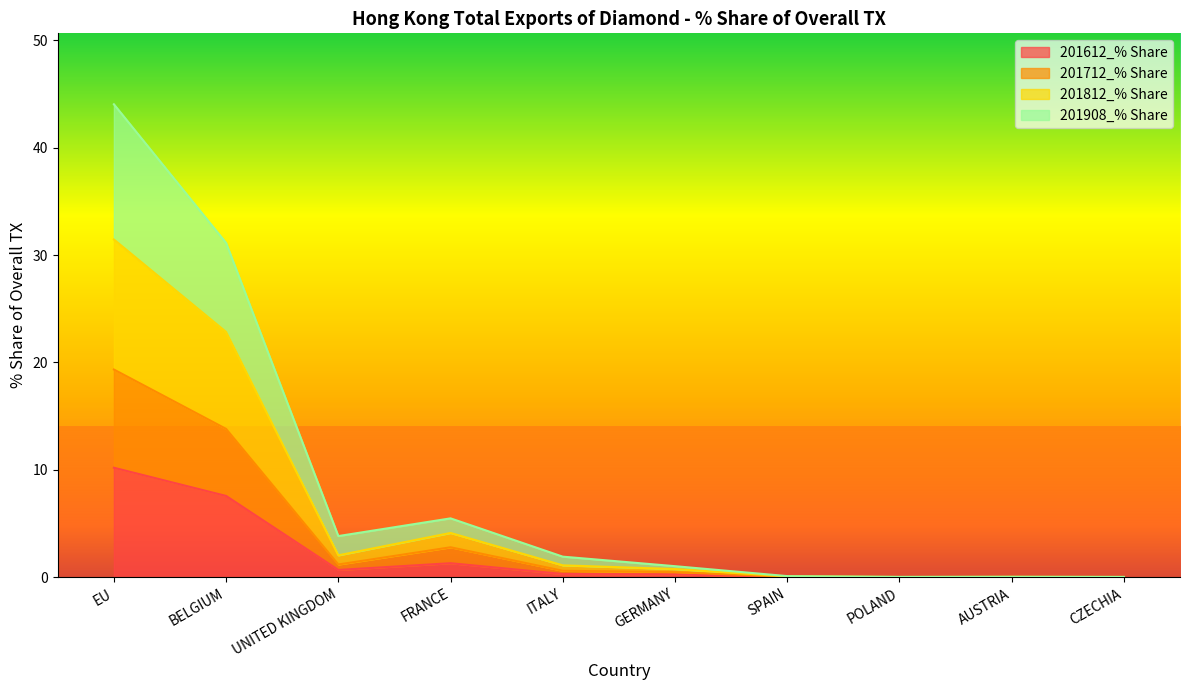

Between BELGIUM and GERMANY, which is larger?

BELGIUM